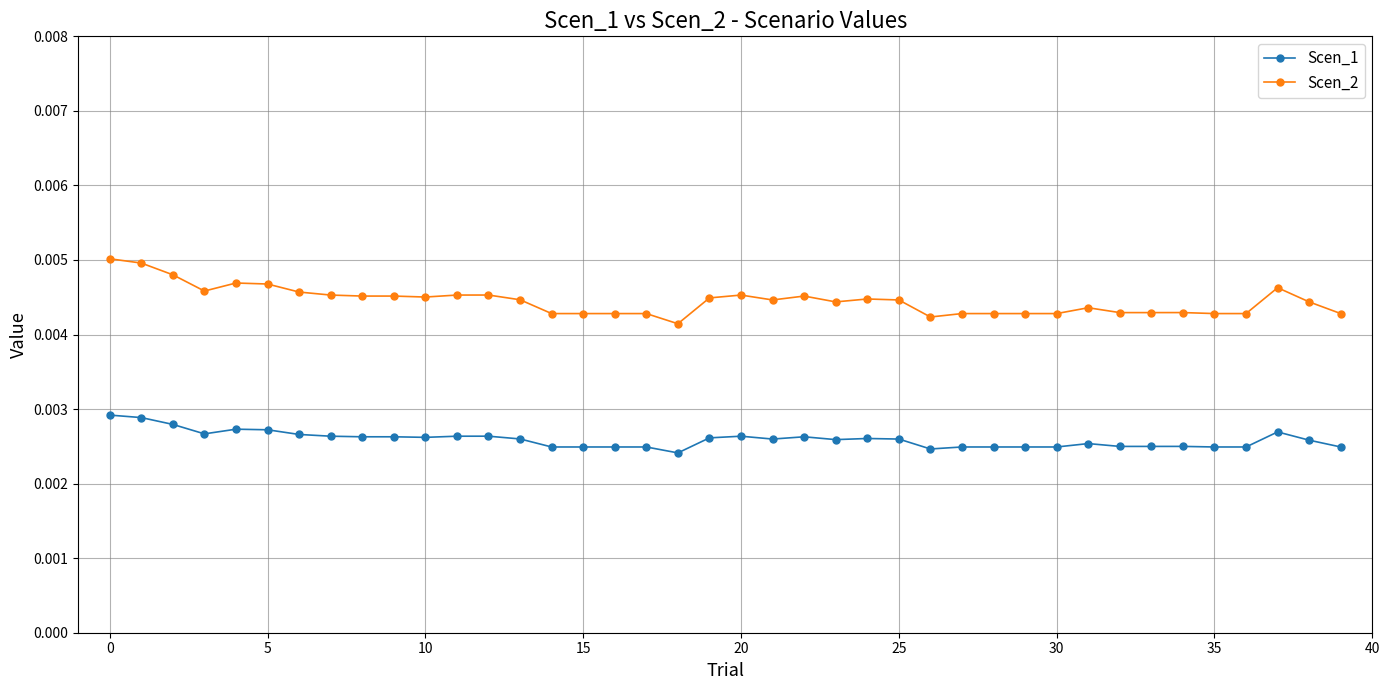

List the series in order of their peak value, lowest first.

Scen_1, Scen_2